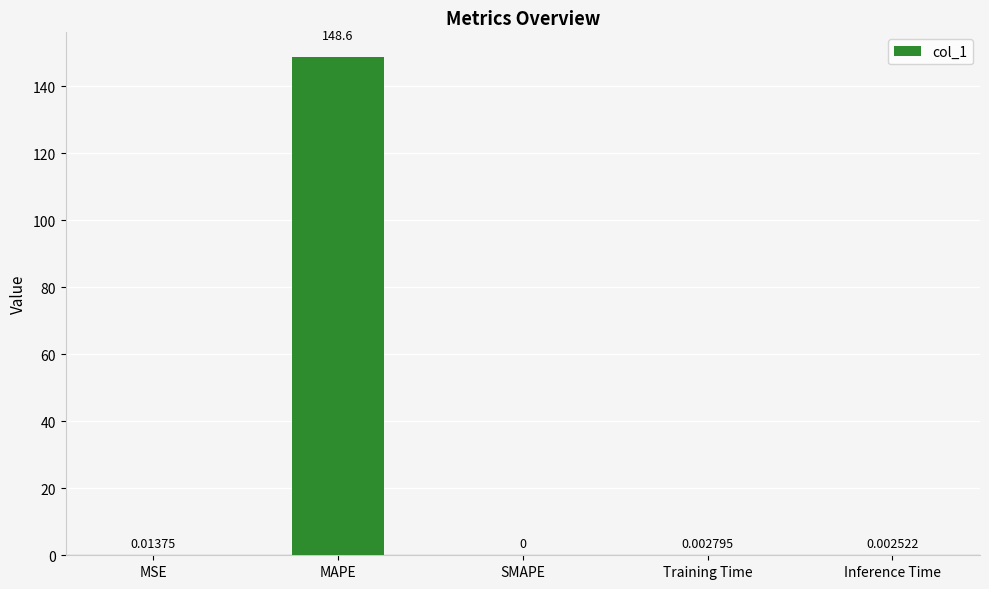

How many values are above zero?

4